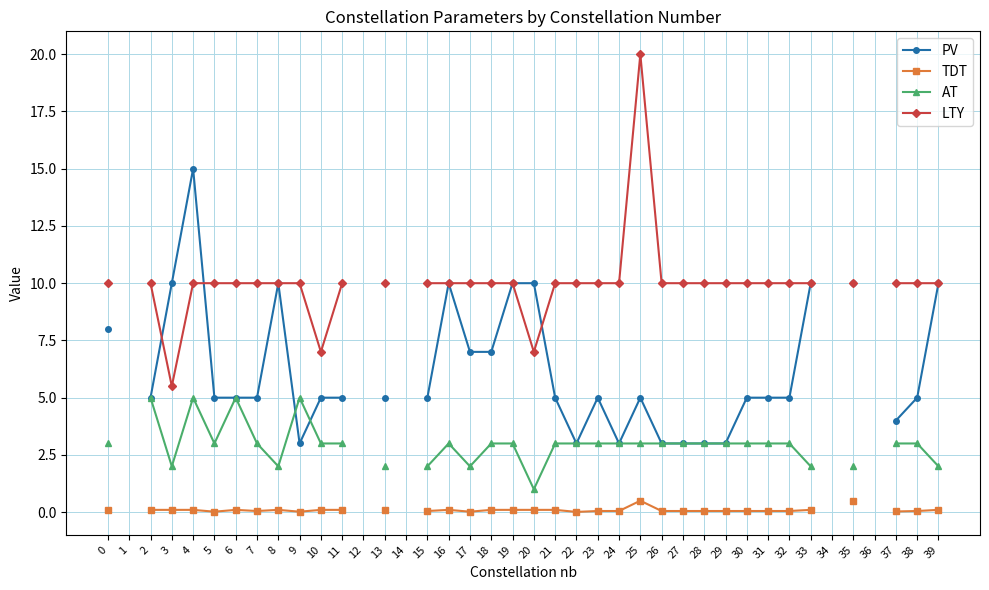

The AT series shows 4.0 at 28. True or false?

False